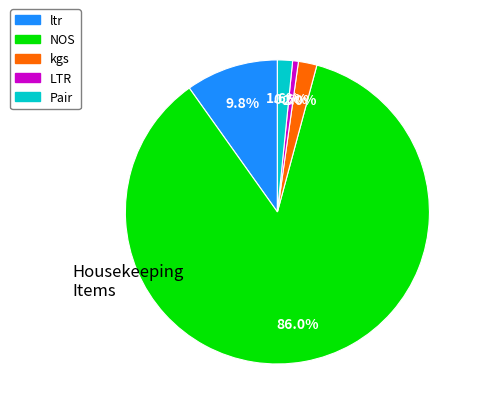

To the nearest percent, what is the average slice percentage?

20%